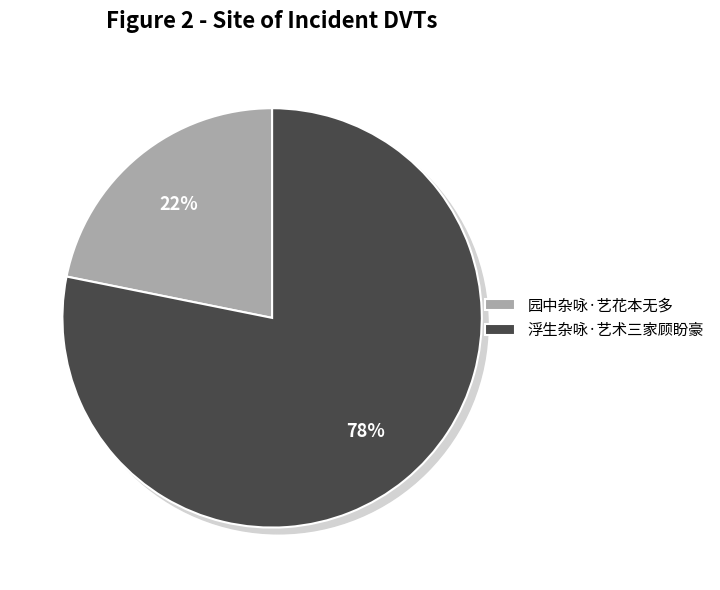

To the nearest percent, what is the average slice percentage?

50%